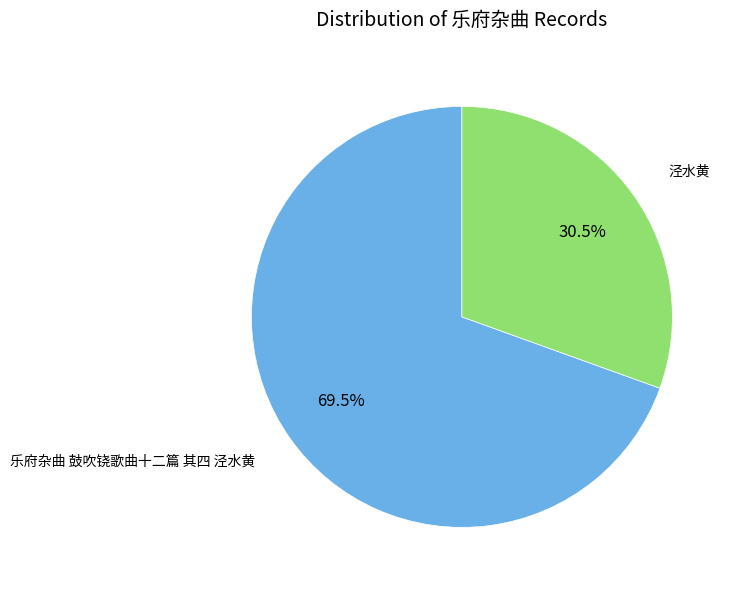

Does any single category account for the majority?

Yes